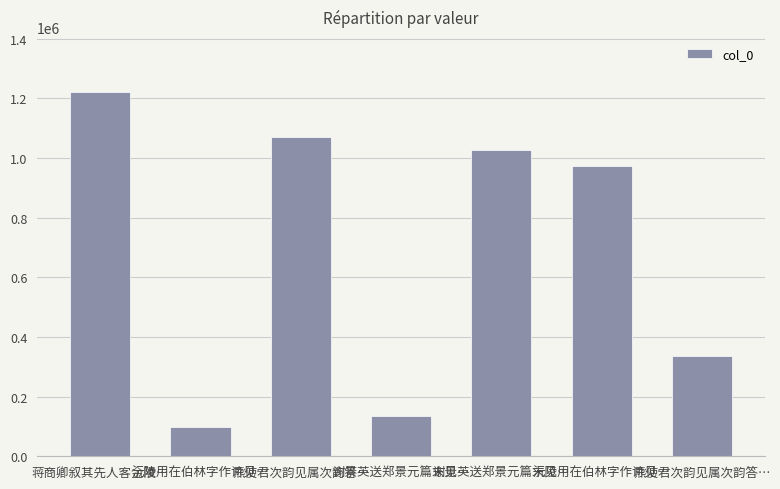

Reading left to right, list all the values displayed in this chart.

蒋商卿叙其先人客金陵…=1222833	沅陵用在伯林字作诗见…=98508	熊使君次韵见属次韵答…=1071463	谢景英送郑景元篇末见…=135957	谢景英送郑景元篇末见…=1027888	沅陵用在伯林字作诗见…=972764	熊使君次韵见属次韵答…=334956